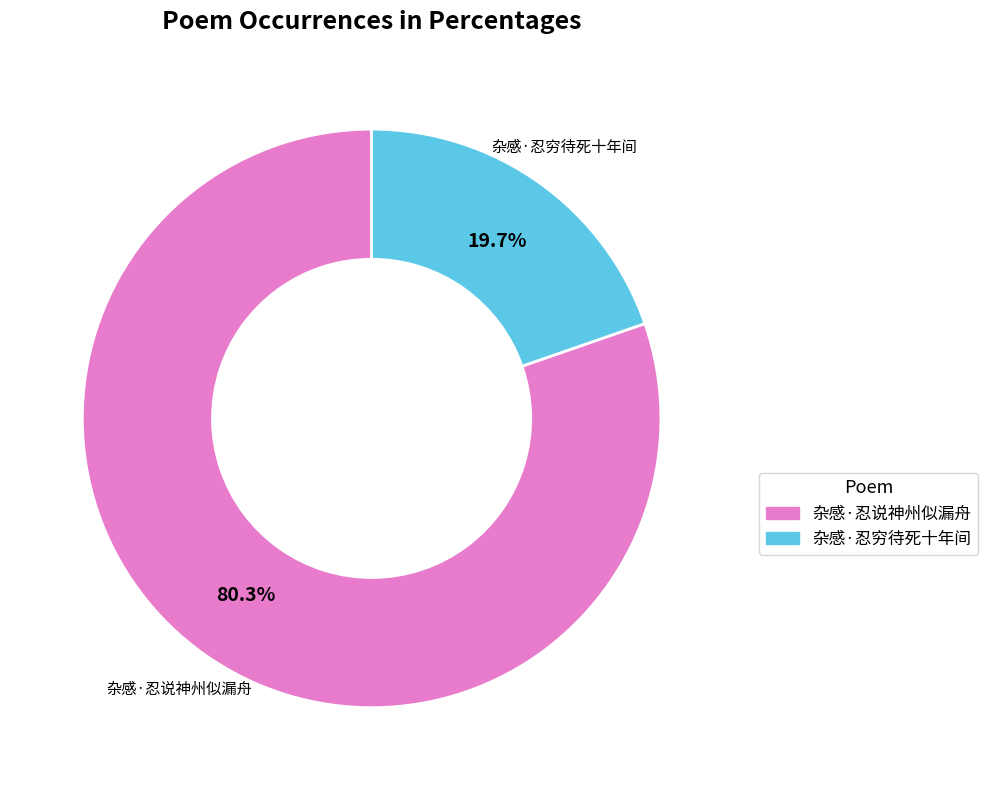

The 杂感·忍穷待死十年间 slice represents 20% of the pie. True or false?

True